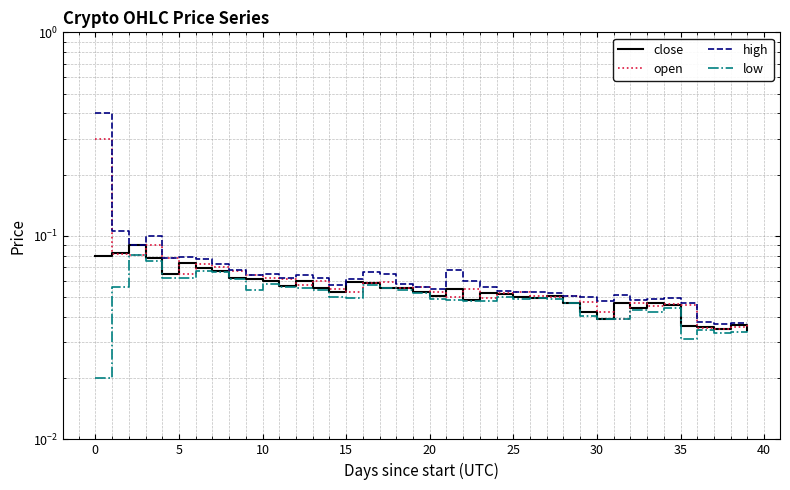

Which series has the largest range (max minus min)?

high